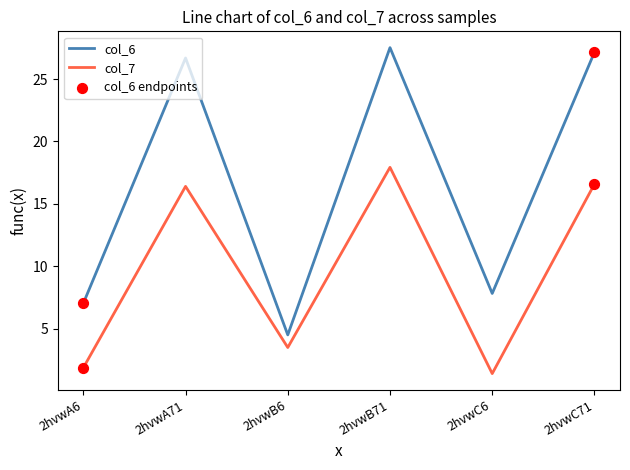

At how many categories does at least one series exceed 14?

3